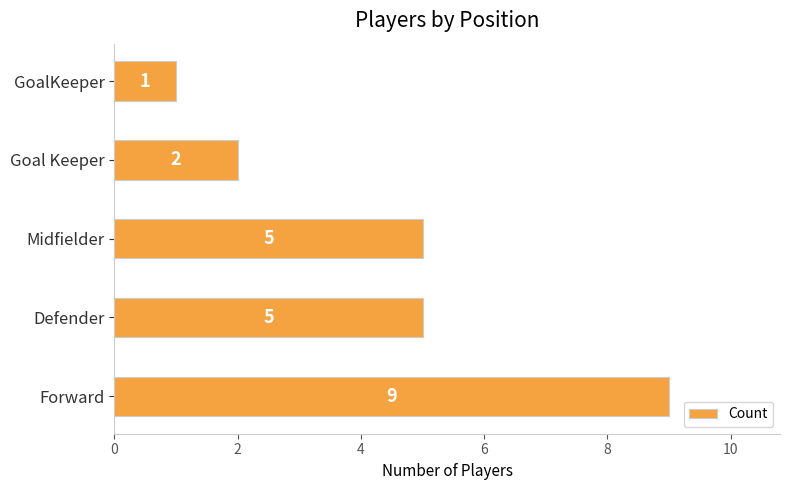

Reading bottom to top, extract all data points from this chart.

9	5	5	2	1